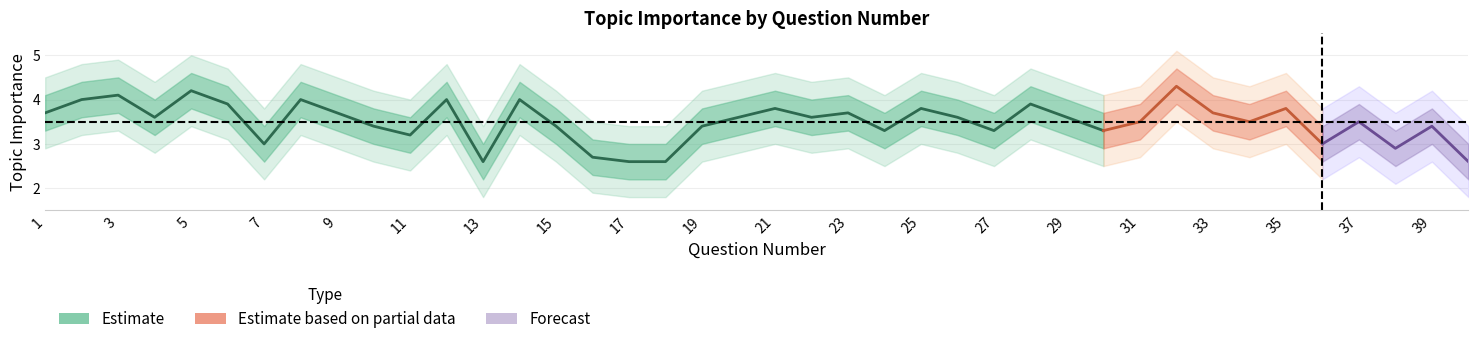

At which category is the sum across all series the highest?

32